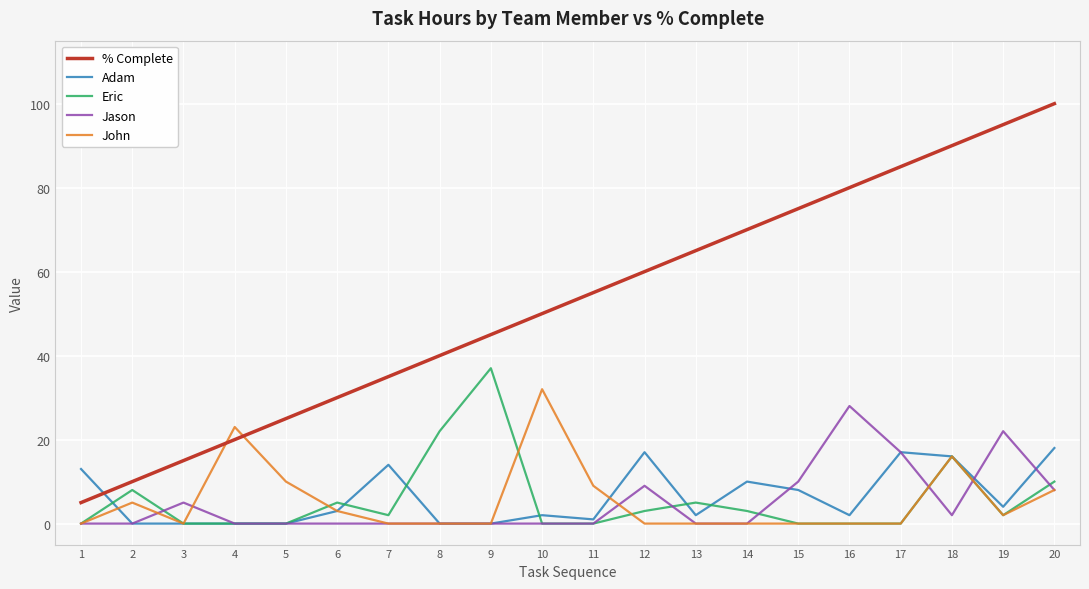

Where is the first local maximum for Eric?

2